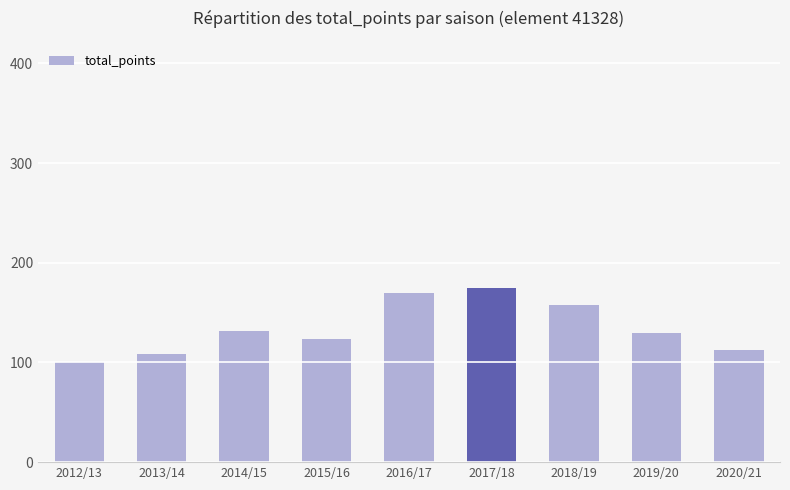

What is the difference between the maximum and second lowest values?

66